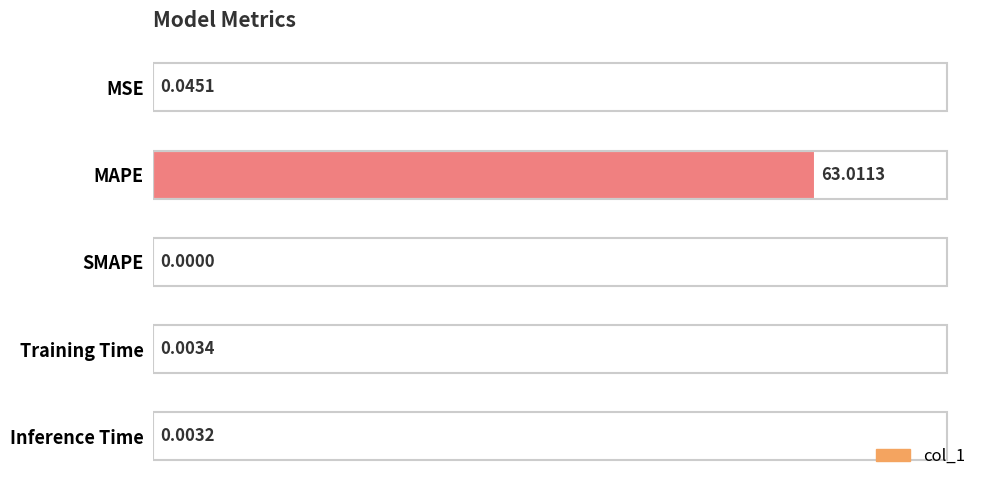

Where is the data nearest to the value 31?

MSE